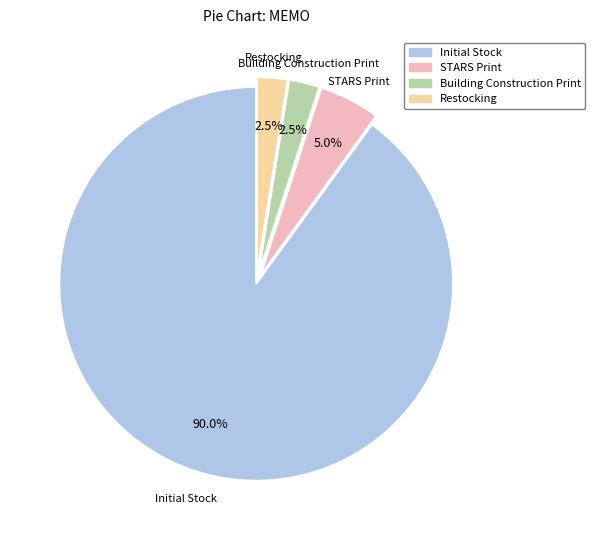

How many slices are in this pie chart?

4